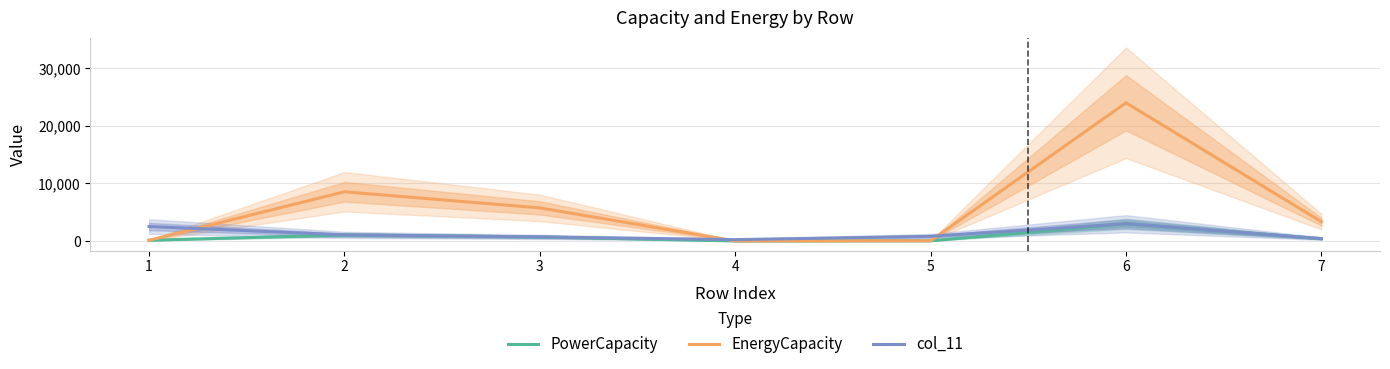

How many distinct data groups are displayed?

3